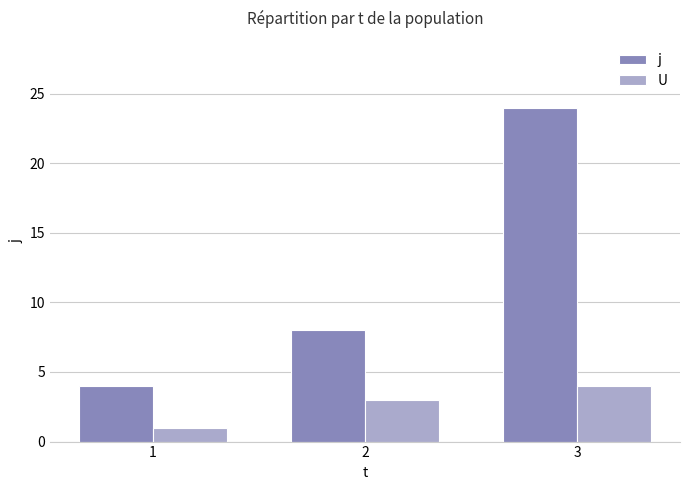

How many bars are there in each group?

2